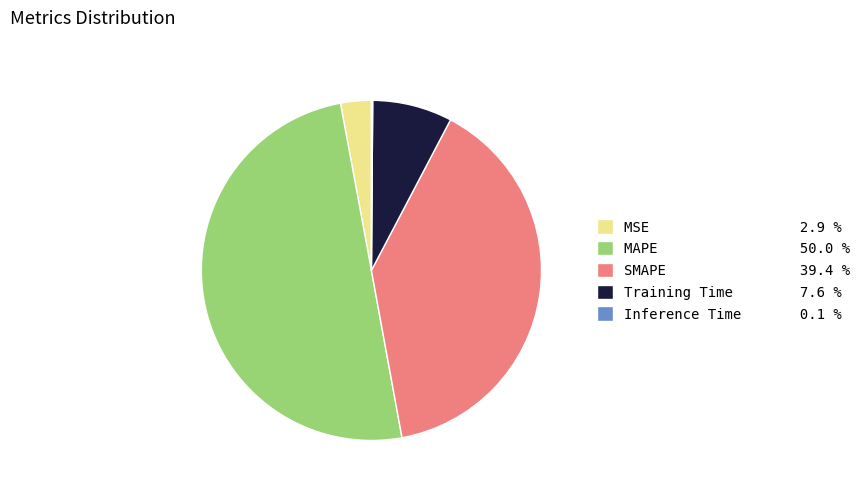

Which slice is the largest?

MAPE